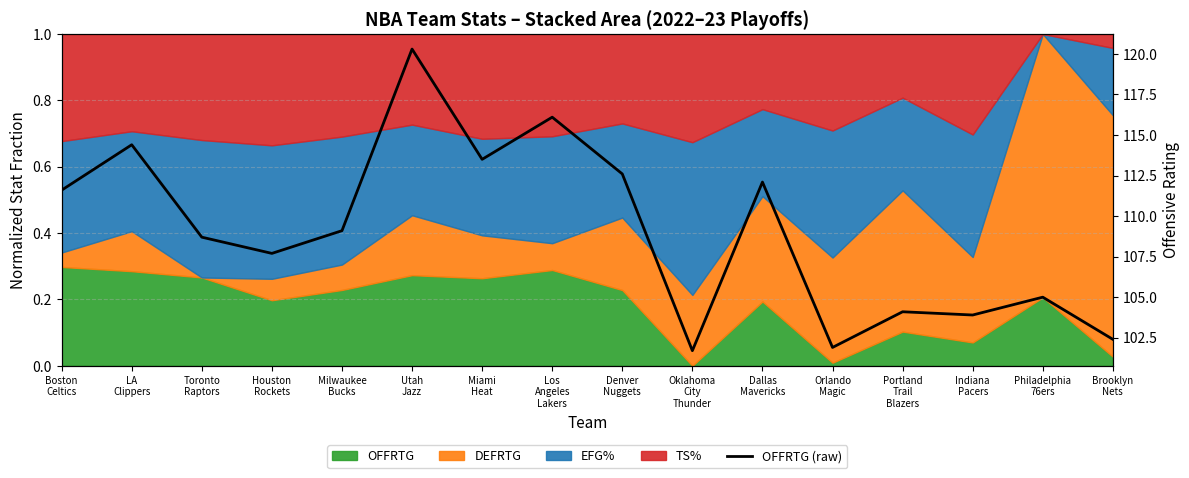

Reading right to left, what are all the values shown in this chart?

102.4	105.0	103.9	104.1	101.9	112.1	101.7	112.6	116.1	113.5	120.3	109.1	107.7	108.7	114.4	111.6